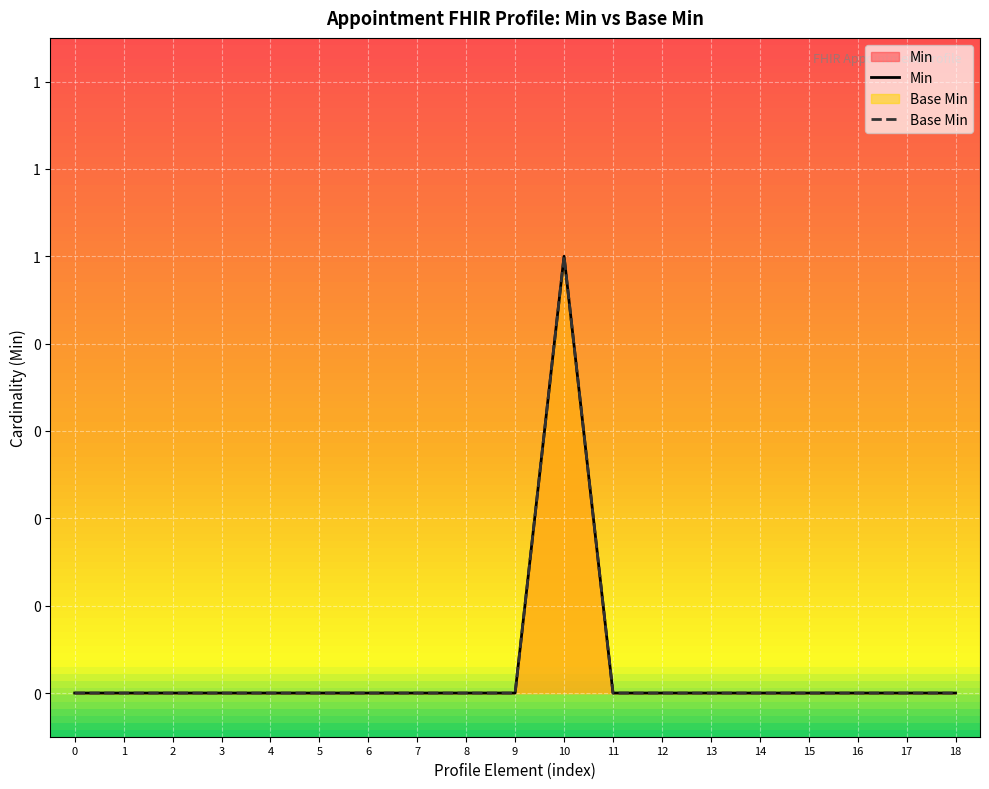

The value of Min at 5 is 0. True or false?

True